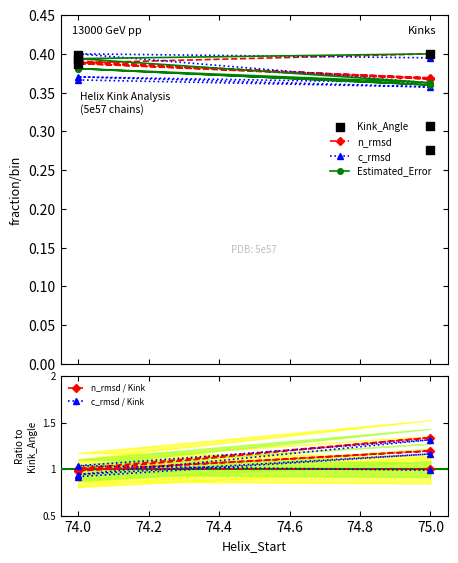

Which series contains the lowest Y value?

Kink_Angle